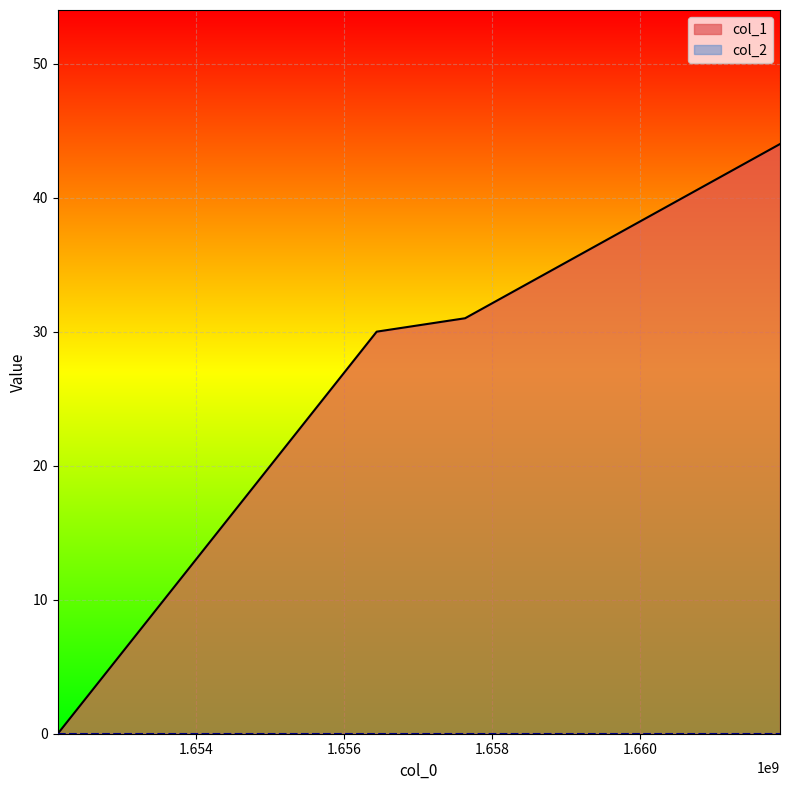

True or false: there are more than 1 points higher than both neighbors.

False